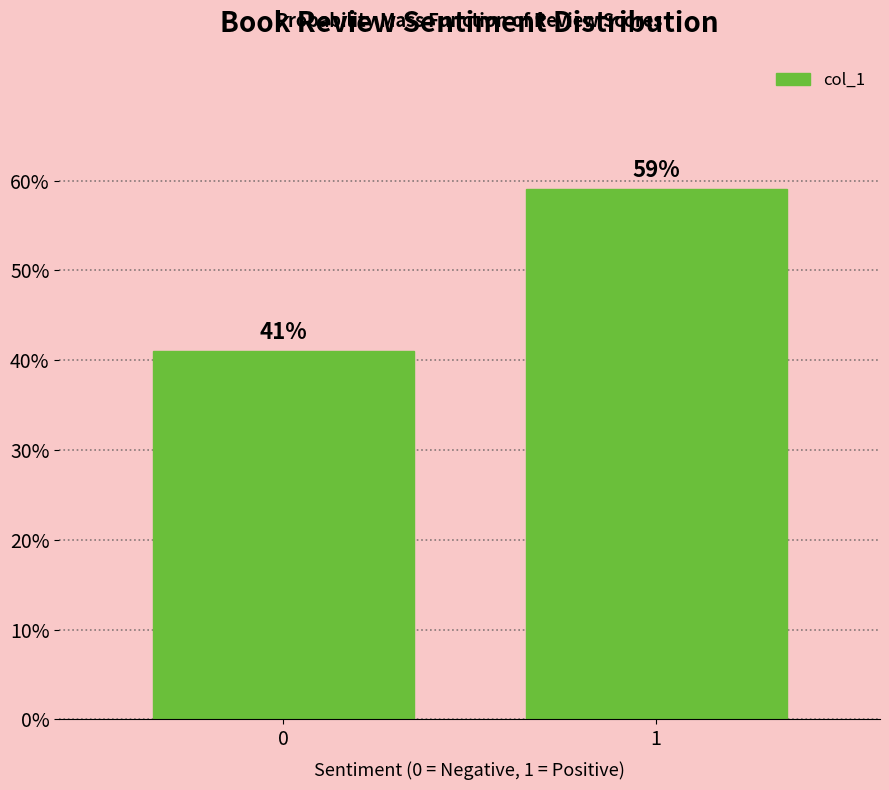

Reading right to left, transcribe all the data shown in this chart.

59	41